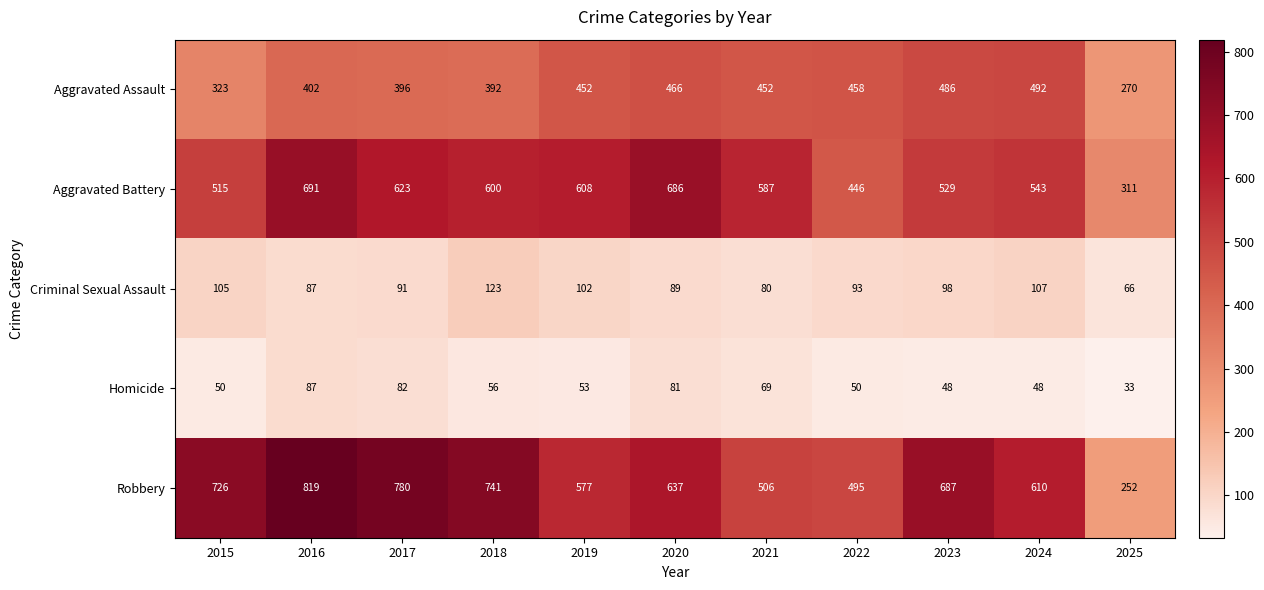

At which category does the chart reach its peak across all series?

2016